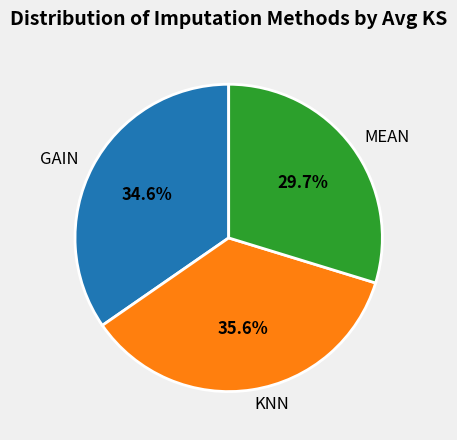

To the nearest percent, what percentage of the pie is MEAN?

30%